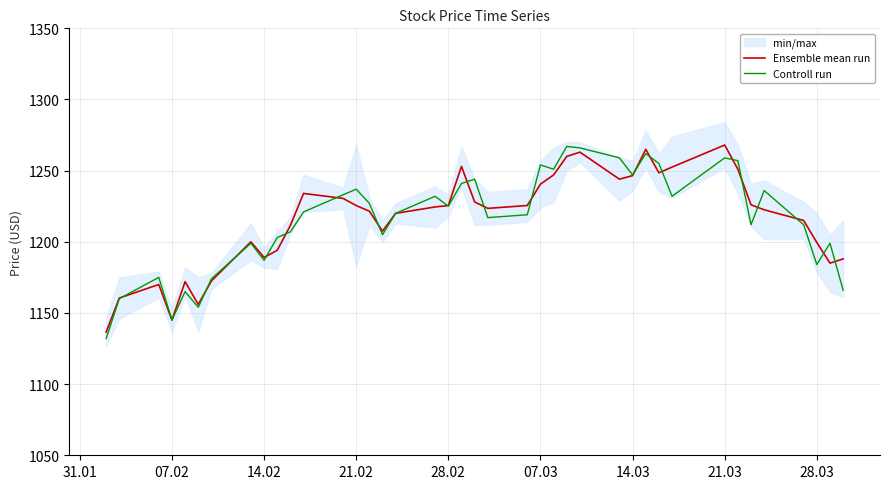

What is the highest value of the Controll run series?

1267.0